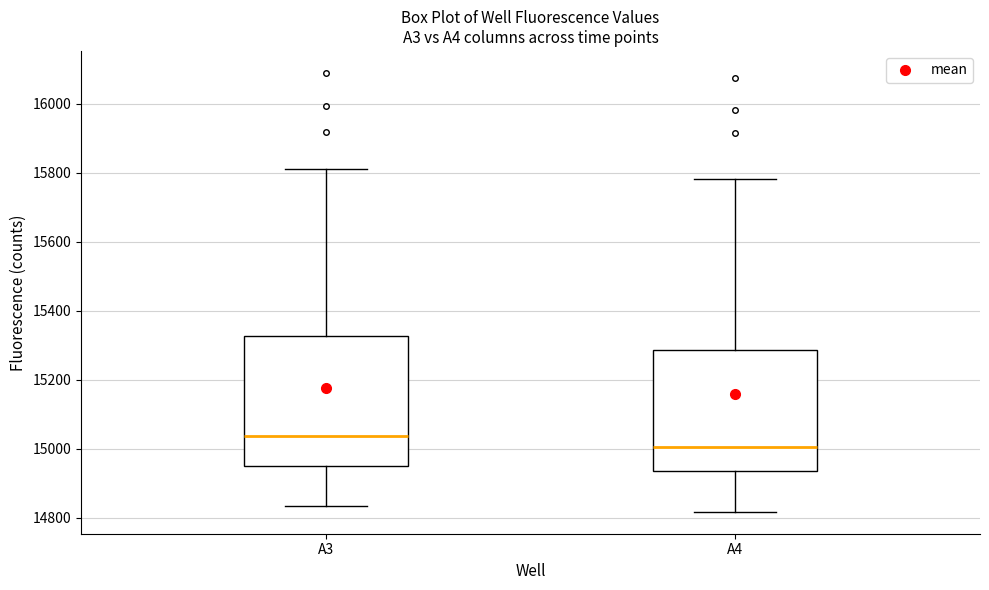

Which box has the lowest median line?

A4